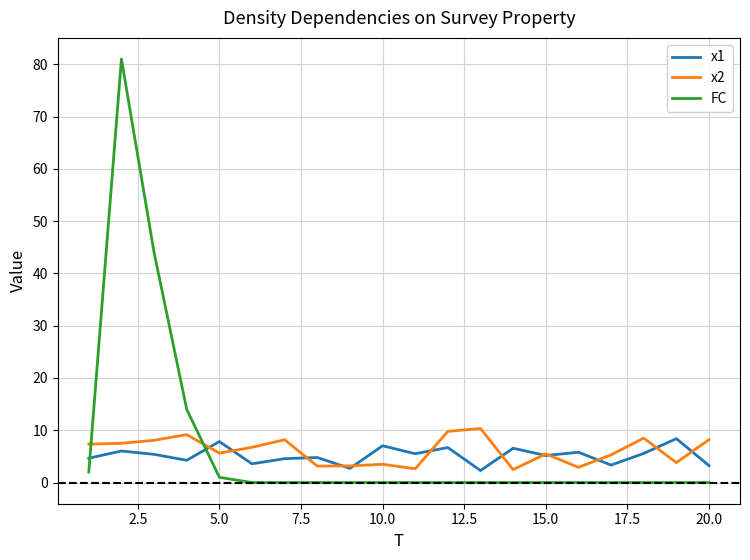

What is the minimum value for x1?

2.3